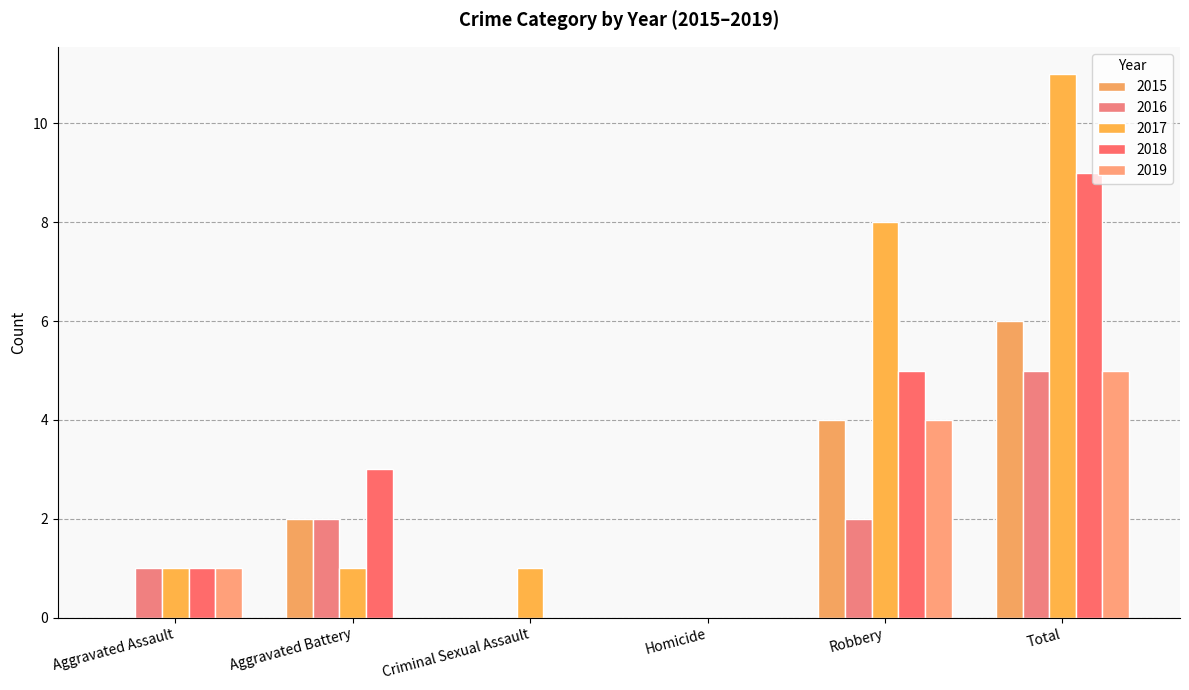

Is the value of 2016 at Aggravated Battery greater than the value of 2017 at Robbery?

No